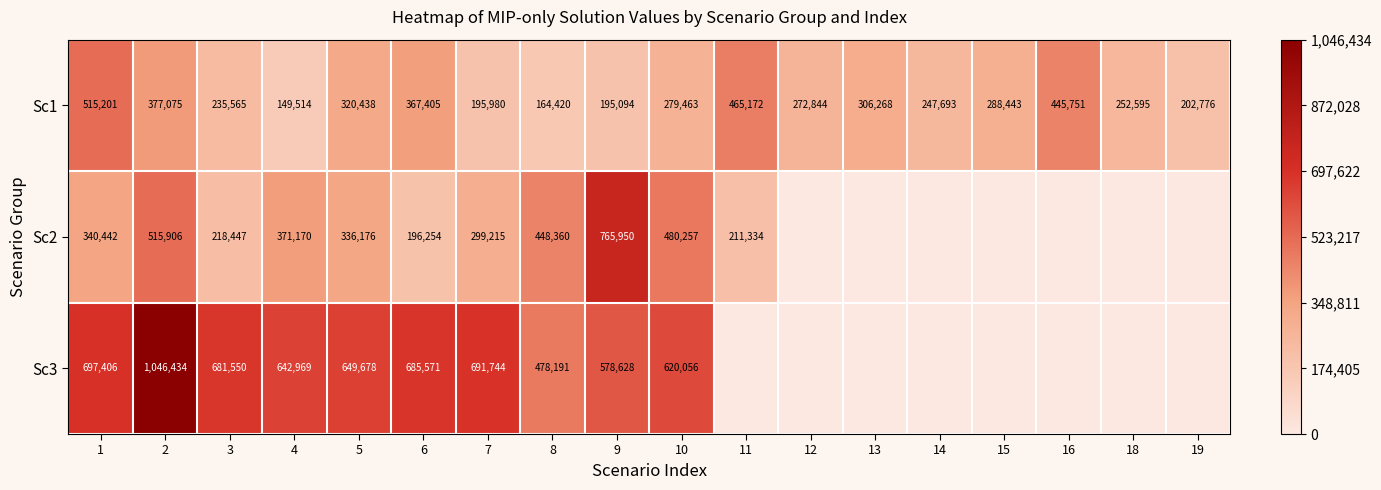

At which category does the chart reach its peak across all series?

2